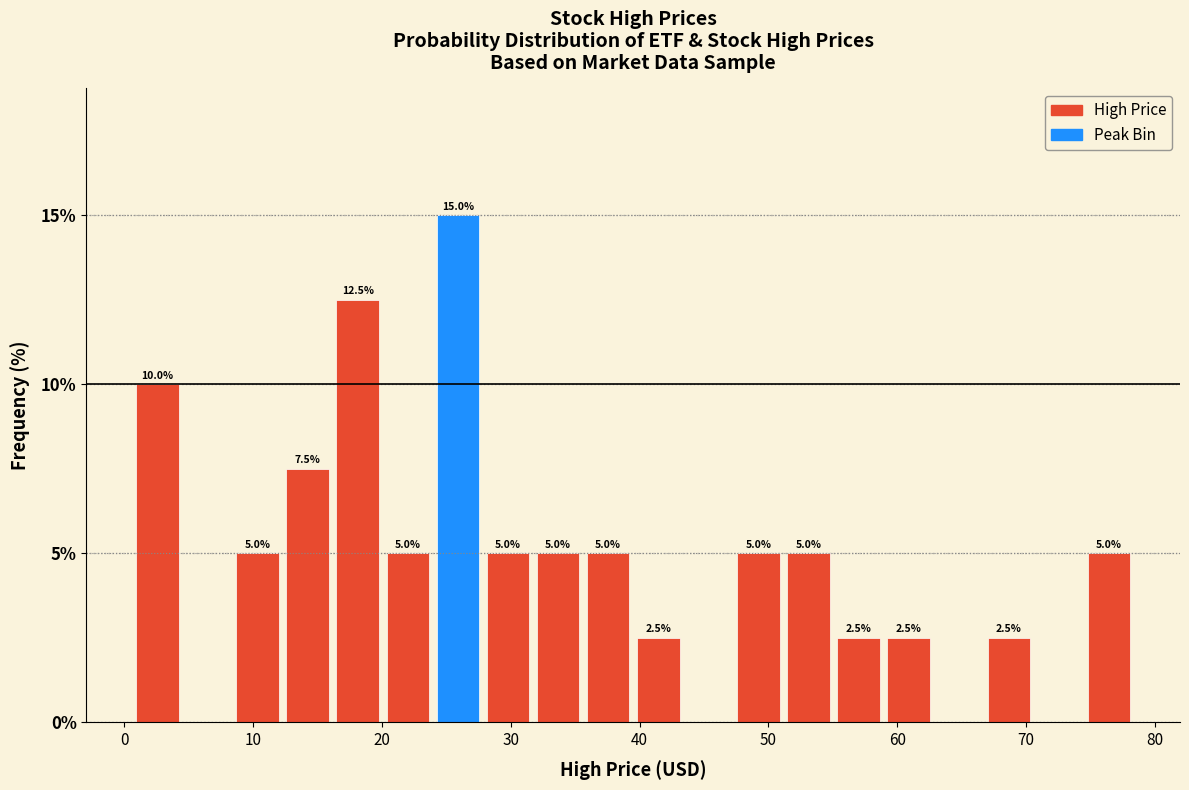

Read against the x-axis, roughly where is the centre of the tallest bar?

26